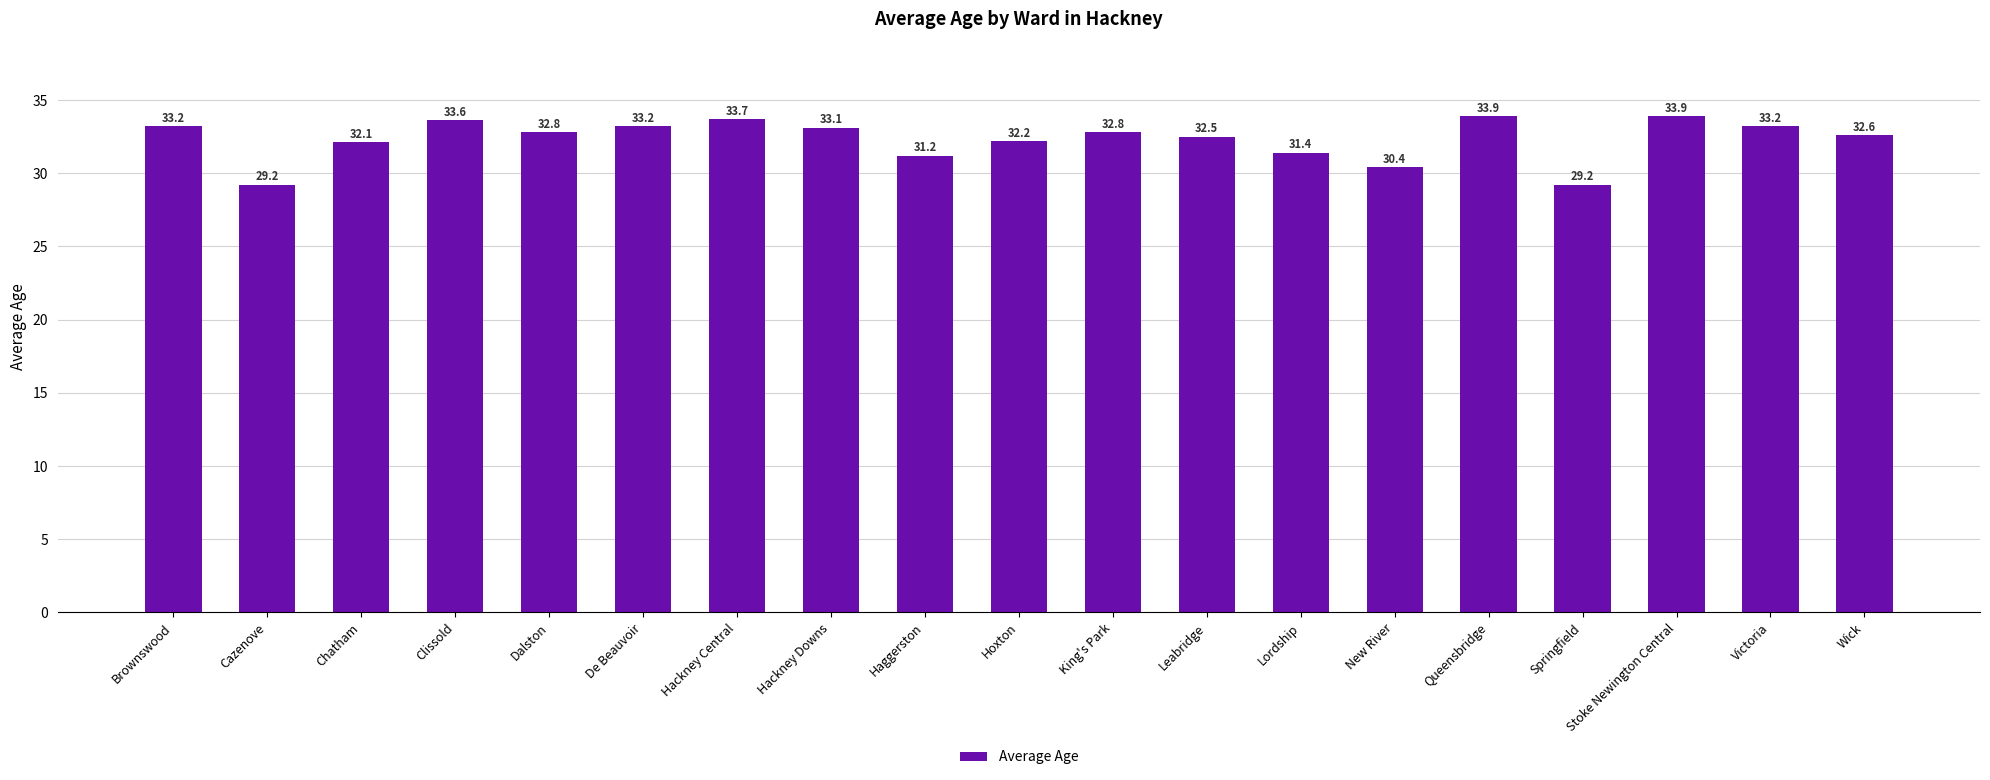

The chart shows a value of 50.6 at De Beauvoir. True or false?

False